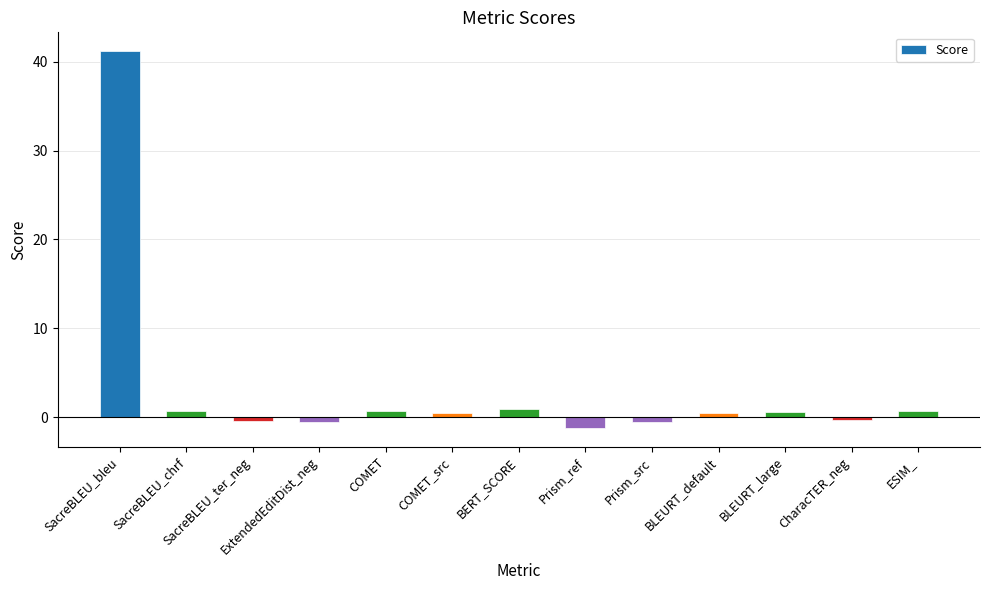

What is the label of the 10th bar from the left?

BLEURT_default